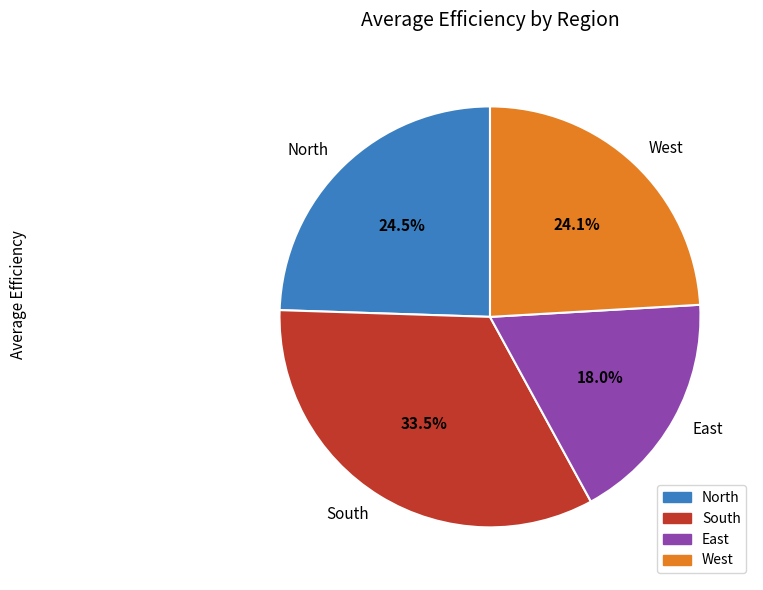

Is there any slice that represents more than half of the pie?

No